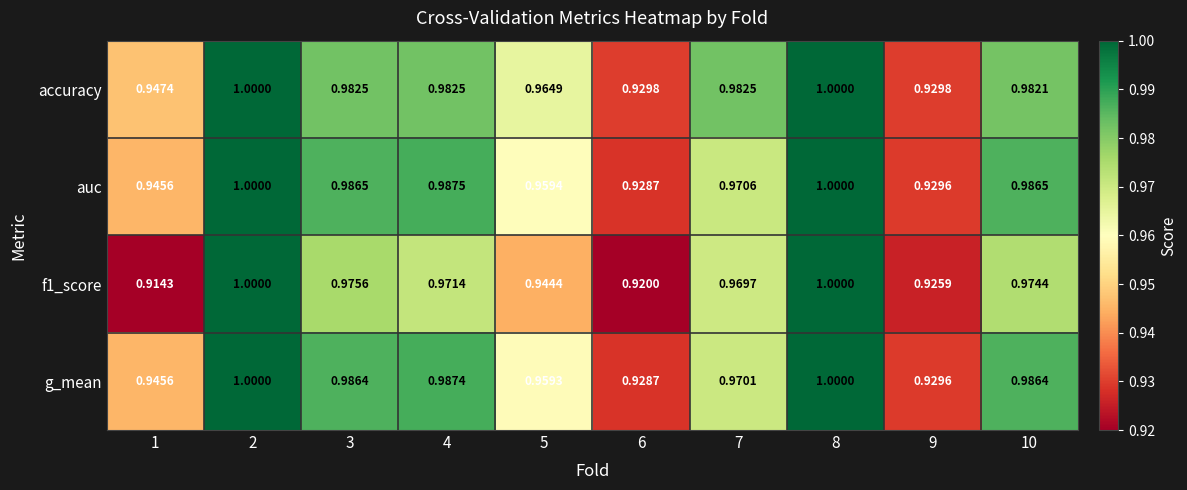

Is the value of auc at 7 greater than the value of g_mean at 9?

Yes